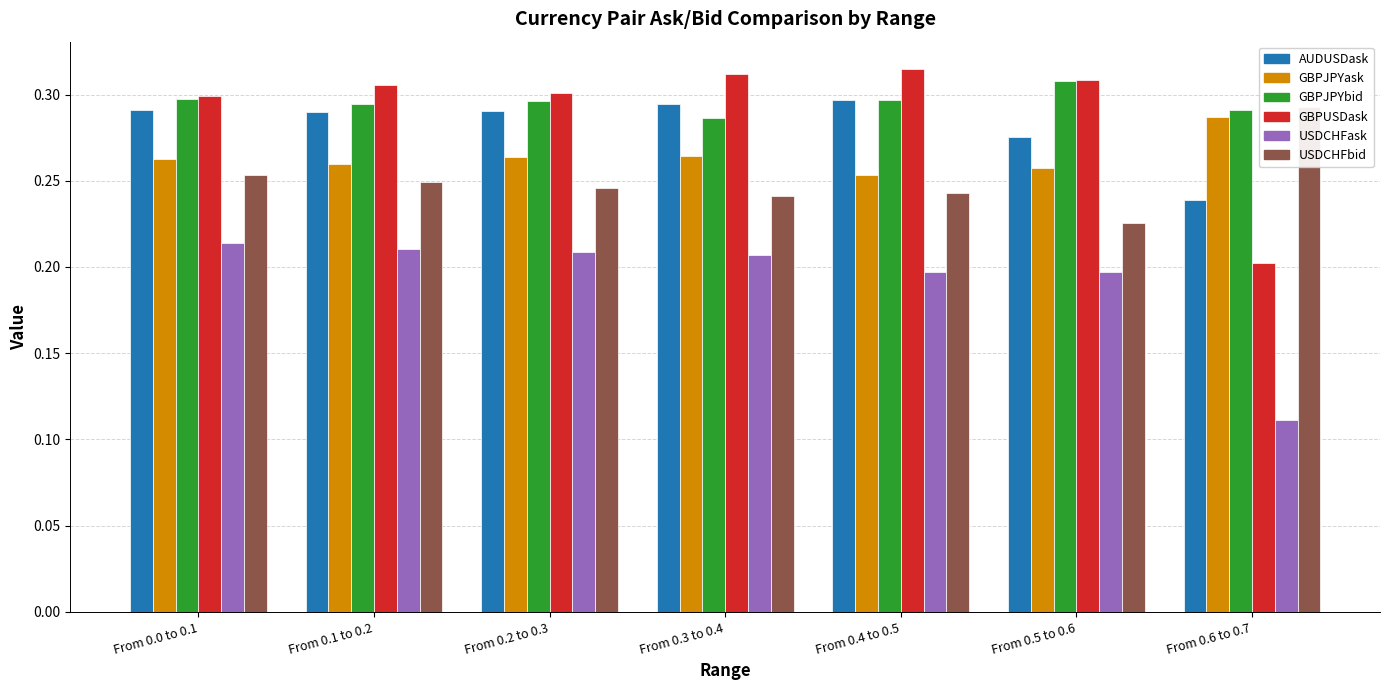

What are all the series names shown in the legend?

AUDUSDask, GBPJPYask, GBPJPYbid, GBPUSDask, USDCHFask, USDCHFbid